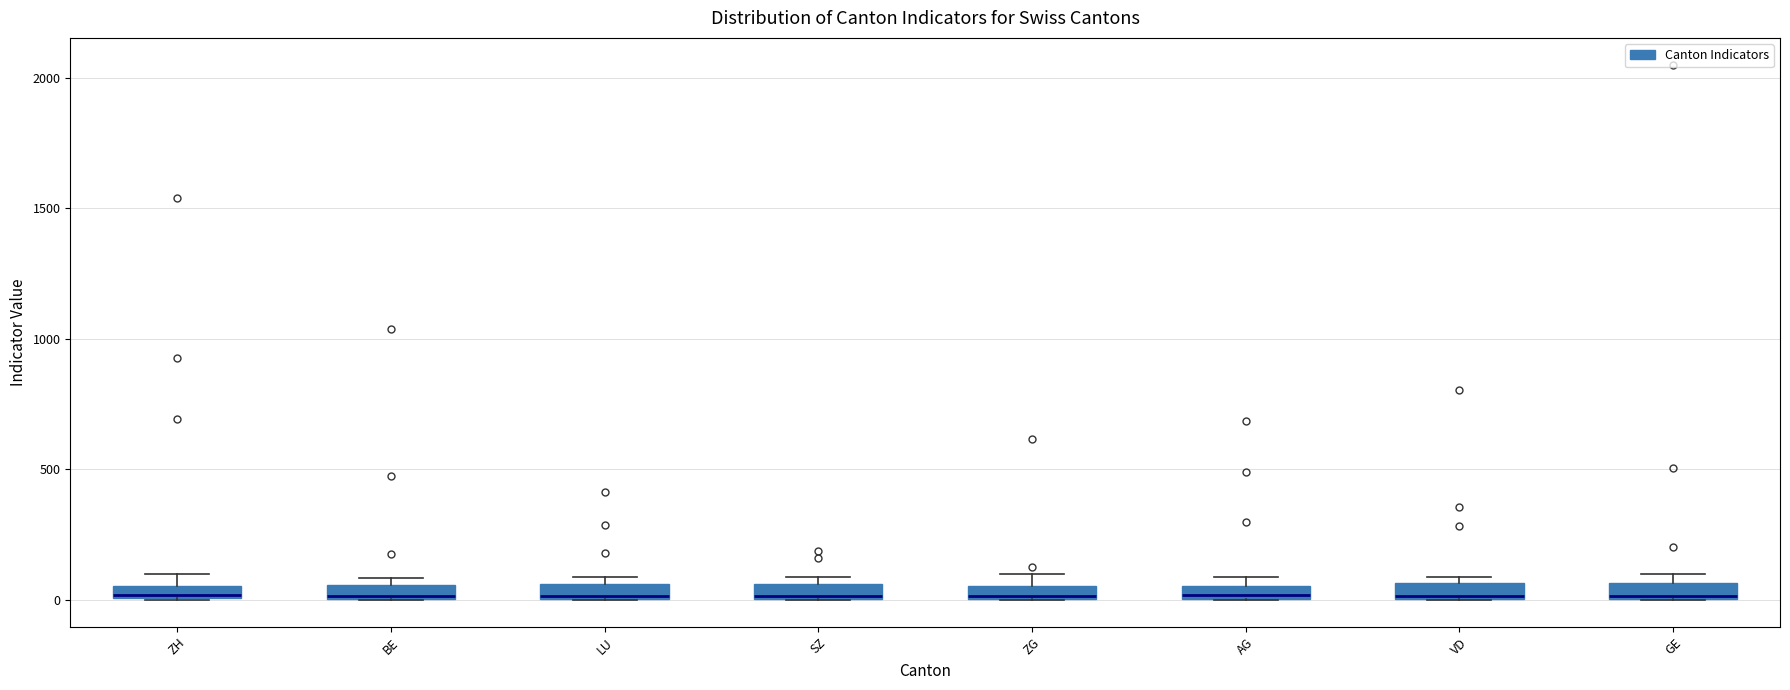

Where is the lower edge of the box for ZH on the y-axis? The values are not printed on the chart, so give them approximately, as read against the axis.

0